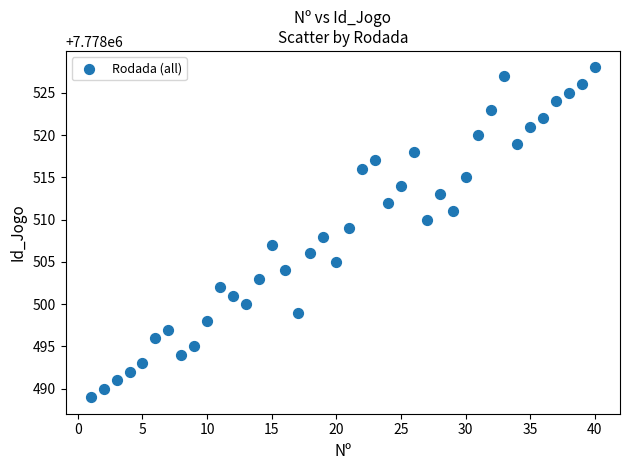

What is the range of Y values (max minus min)?

39